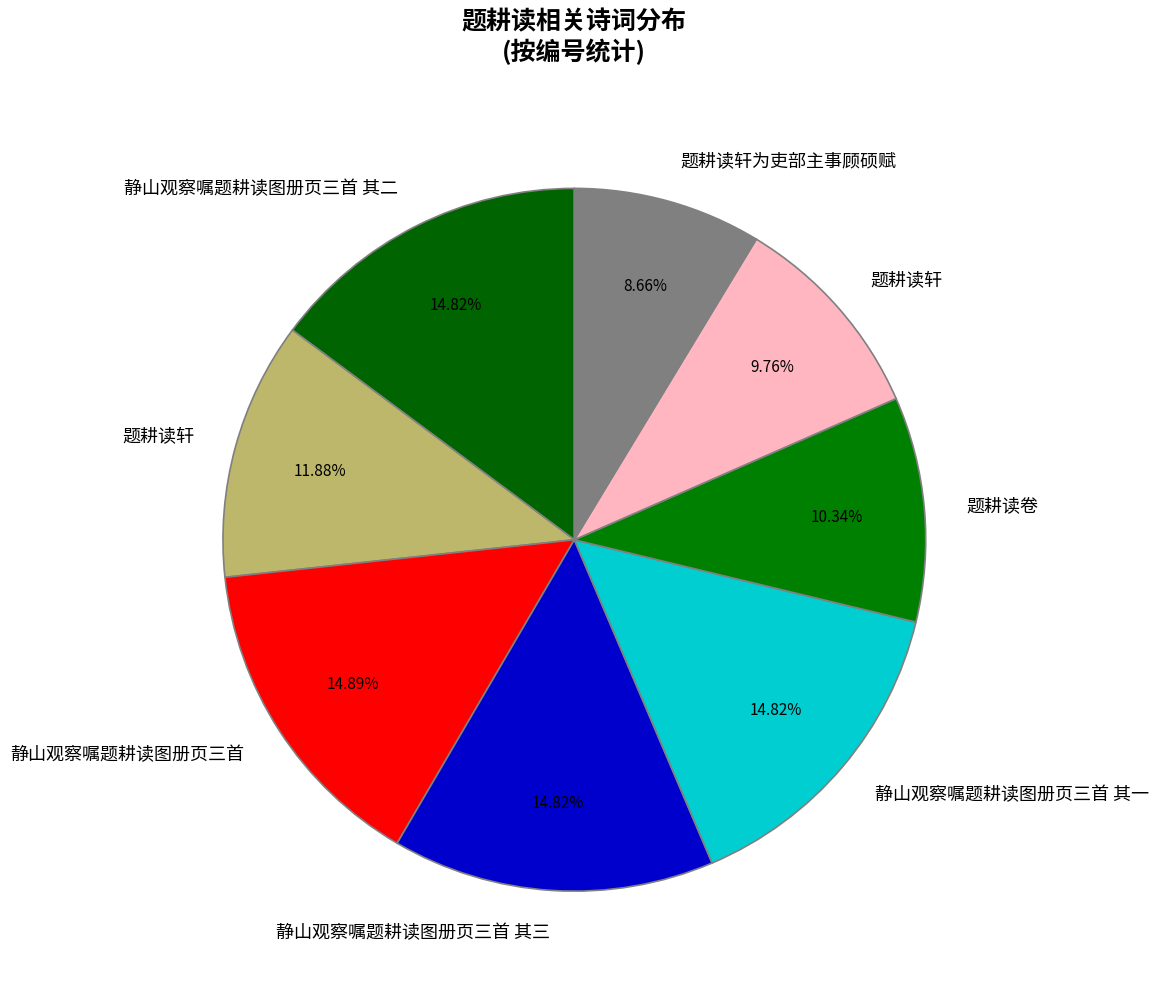

To the nearest percent, what is the difference between the largest and smallest slice percentages?

6%